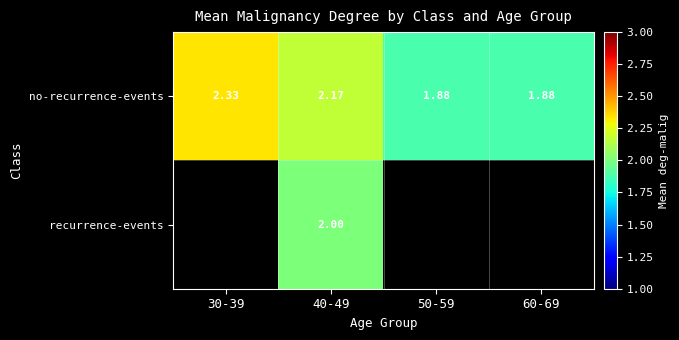

At which category does the chart reach its peak across all series?

30-39